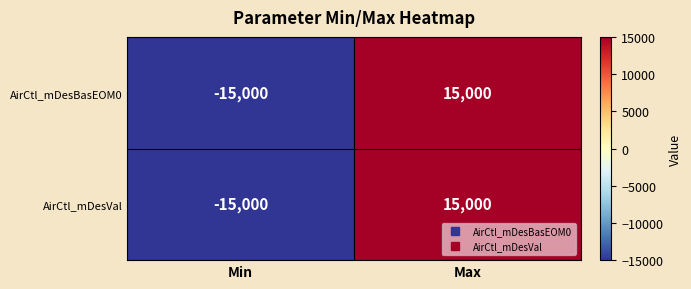

True or false: AirCtl_mDesVal has a value of -3143 at Min.

False